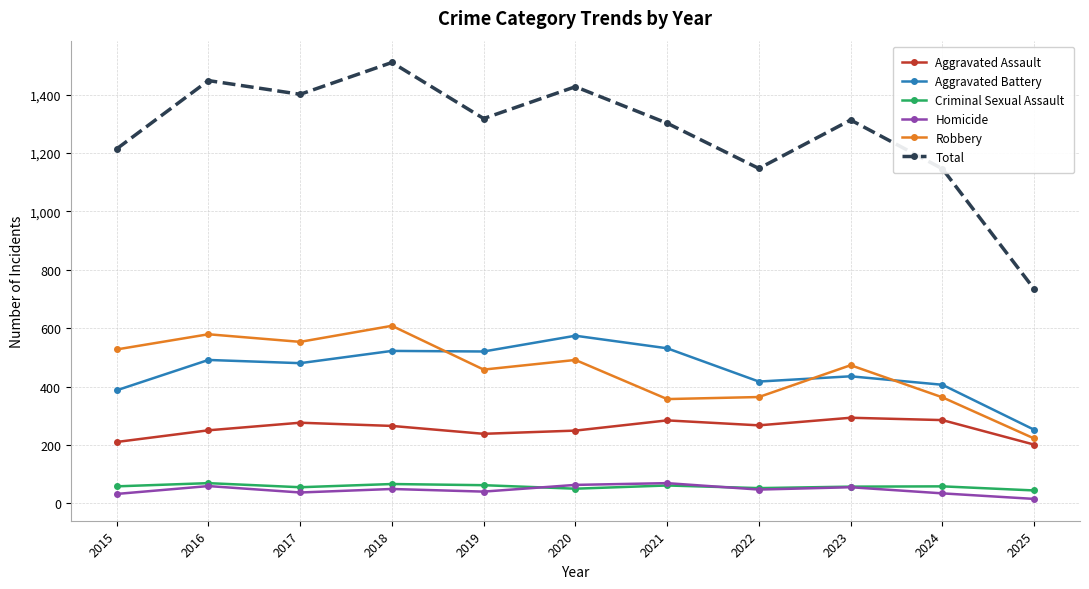

The Robbery series shows 643 at 2022. True or false?

False